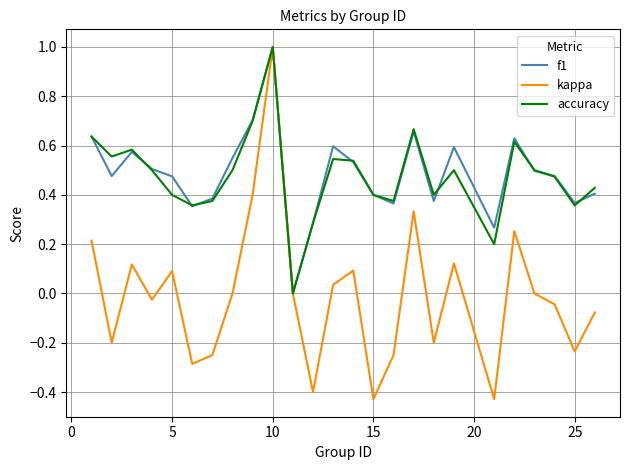

Which series has the largest range (max minus min)?

kappa